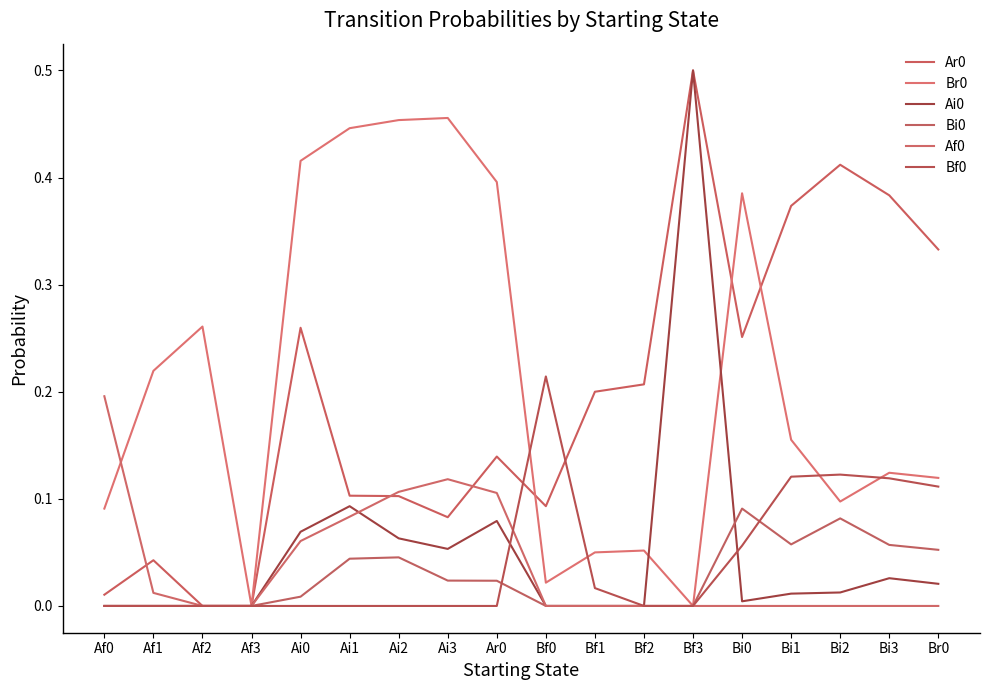

Does the chart have visible grid lines?

No